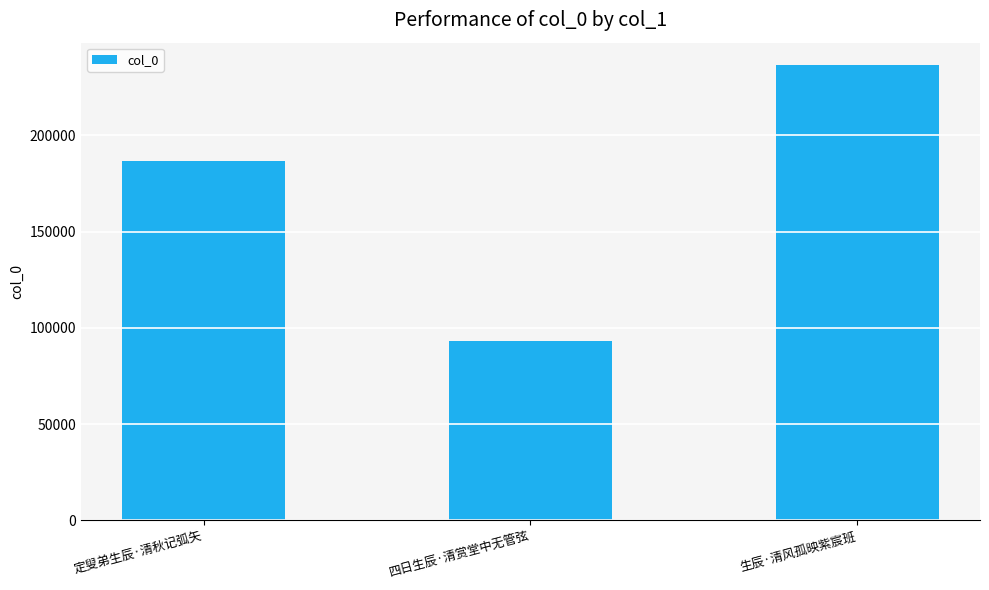

List the labels in order of value, largest first.

生辰·清风孤映紫宸班, 定叟弟生辰·清秋记弧矢, 四日生辰·清赏堂中无管弦